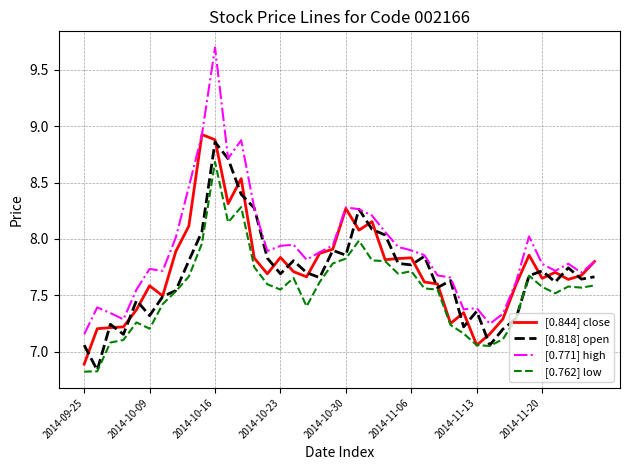

True or false: [0.771] high and [0.762] low intersect in this chart.

False